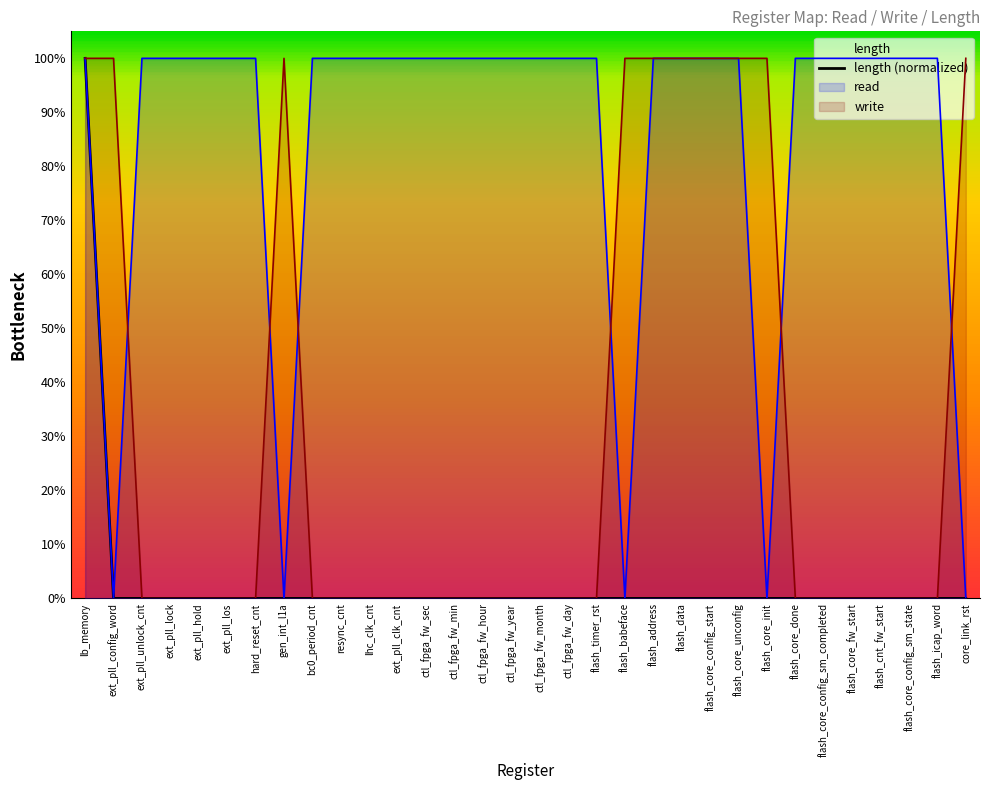

The chart shows a value of 0.0 at ctl_fpga_fw_min. True or false?

True